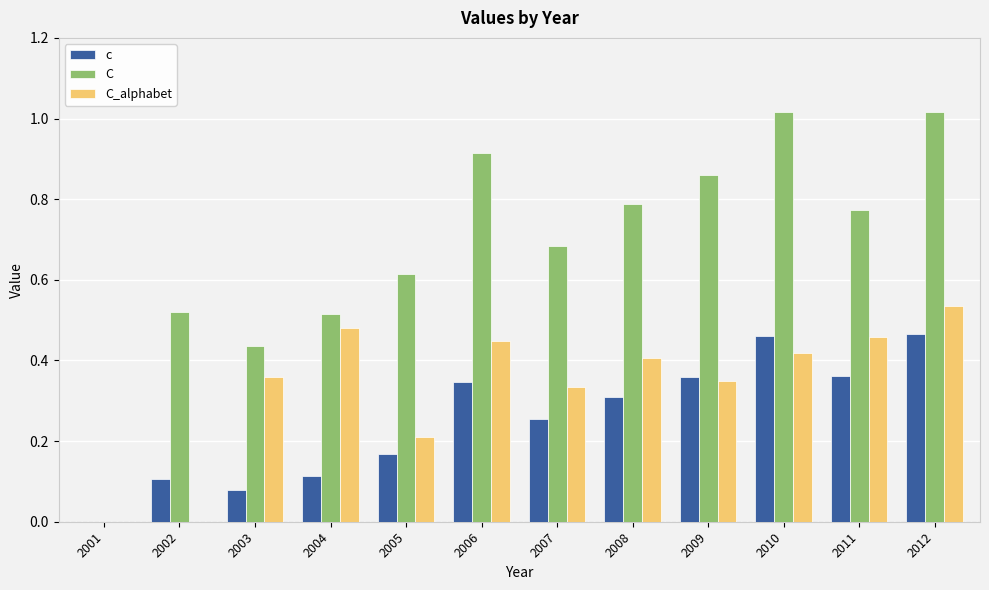

Between 2008 and 2012, which series saw the biggest shift?

C